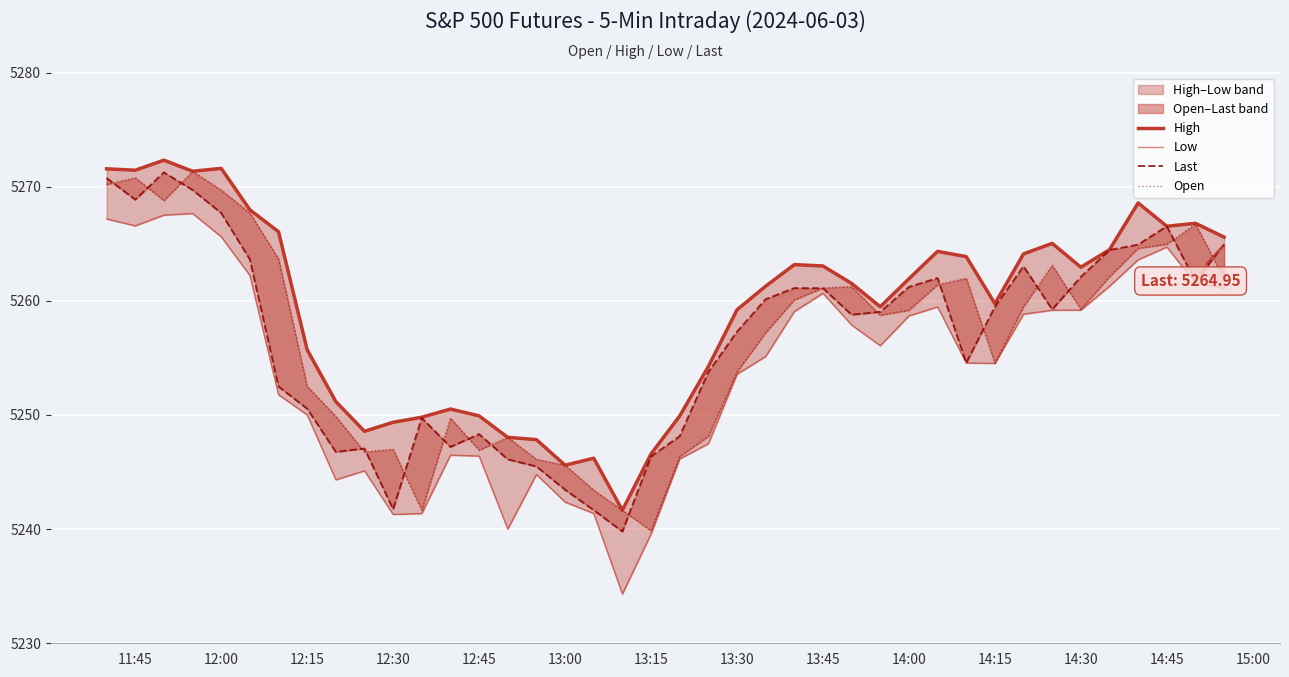

Which series has the widest spread of values?

Low